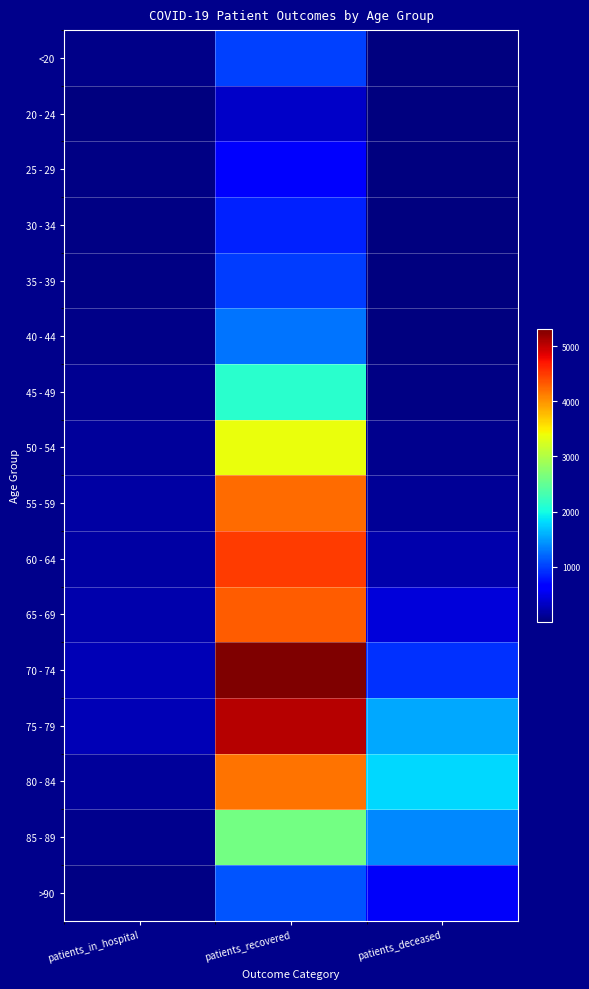

What is the total value across all series at patients_deceased?

7091